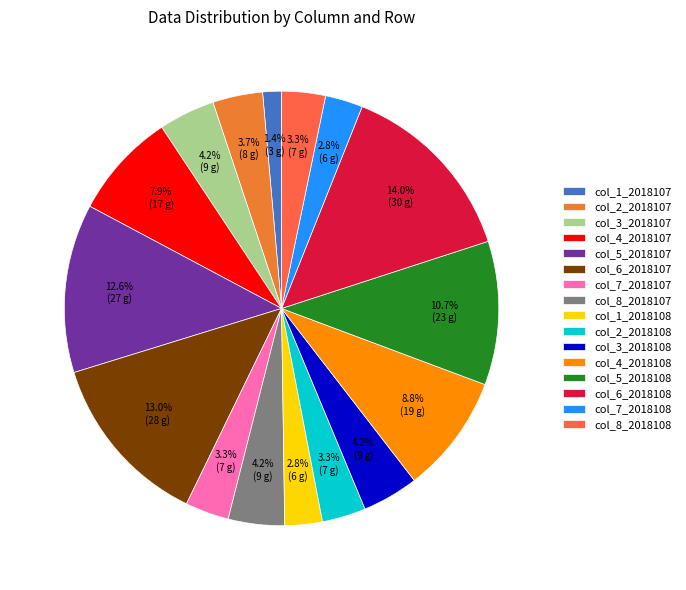

Does col_3_2018107 account for over 50% of the chart?

No